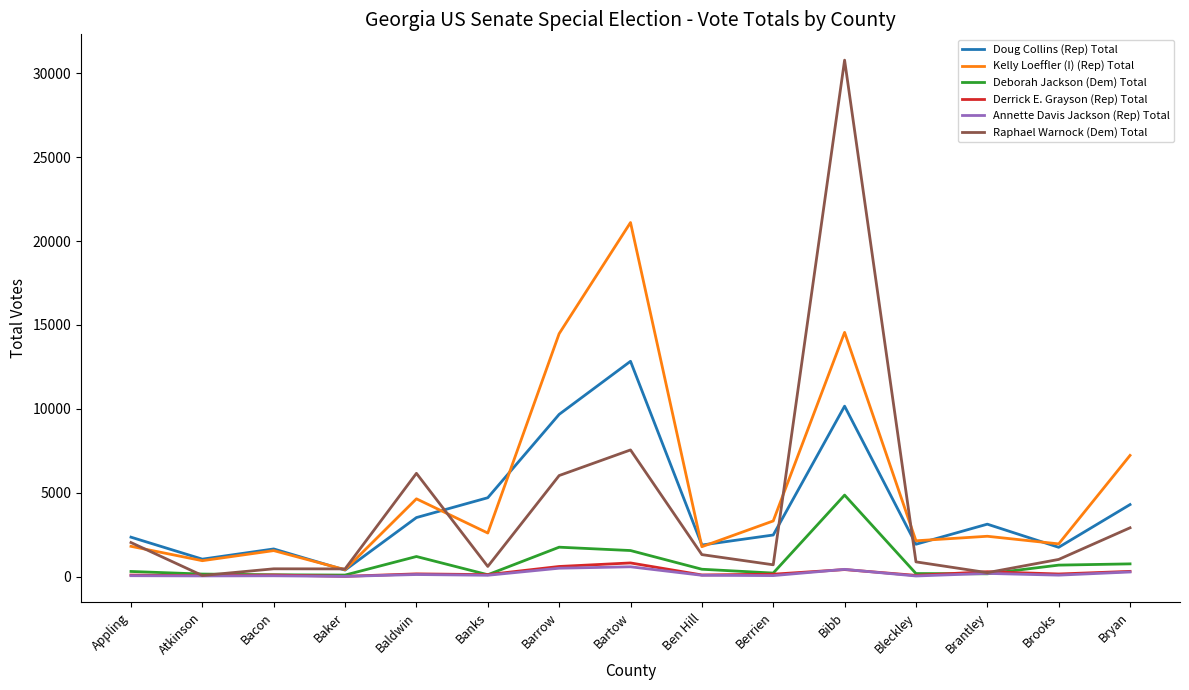

What is the maximum value shown in the chart?

30783